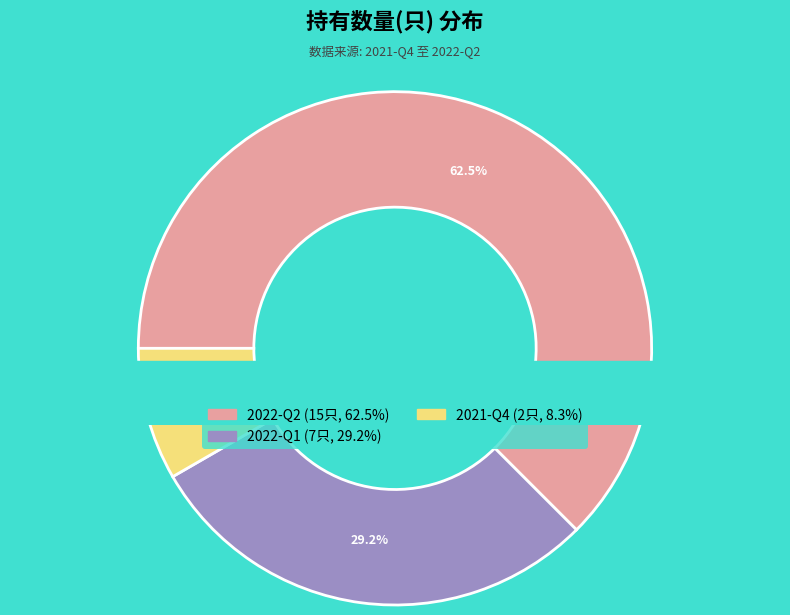

What percentage do 2021-Q4 and 2022-Q1 together represent?

37.5%